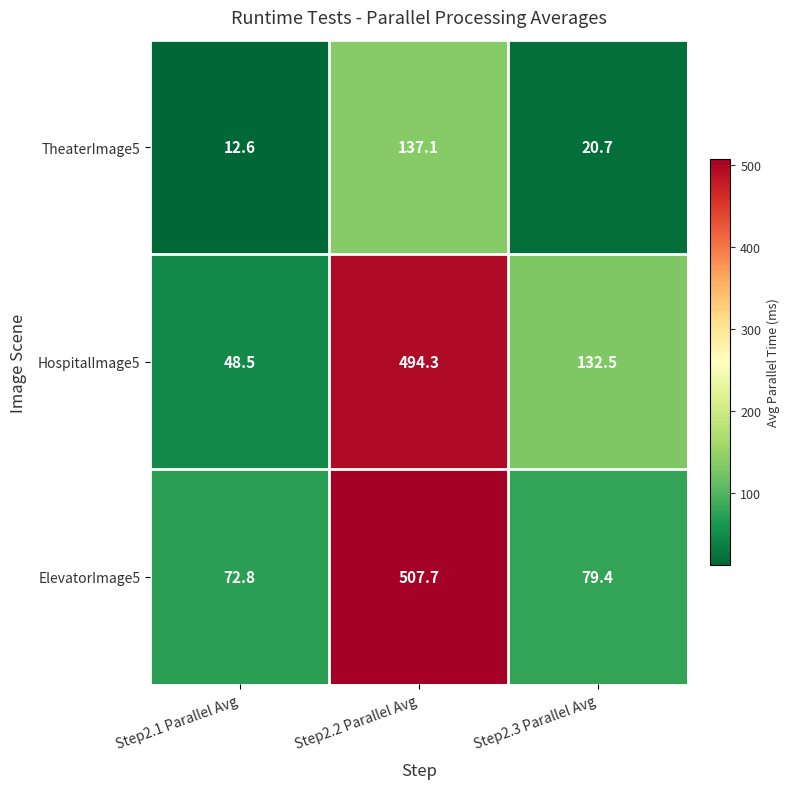

True or false: HospitalImage5 has a value of 494.3 at Step2.2 Parallel Avg.

True